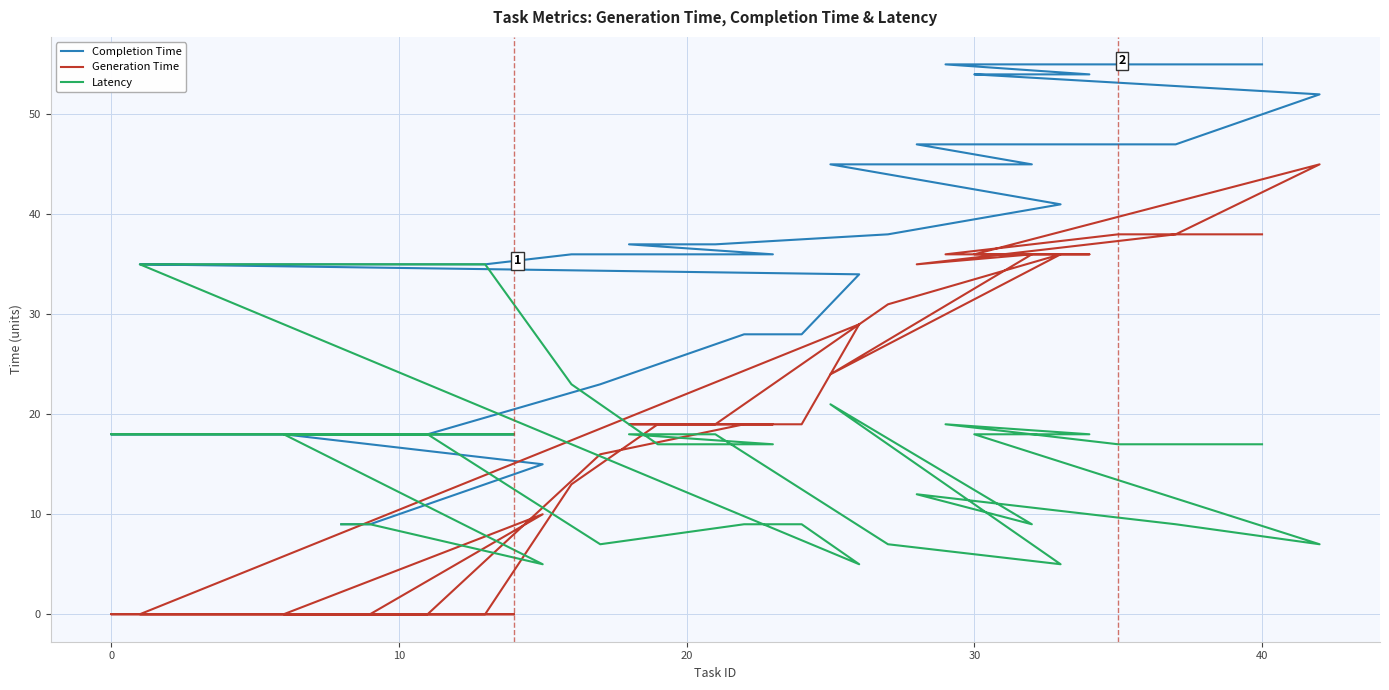

Is it true that Generation Time equals -26 at 8?

False